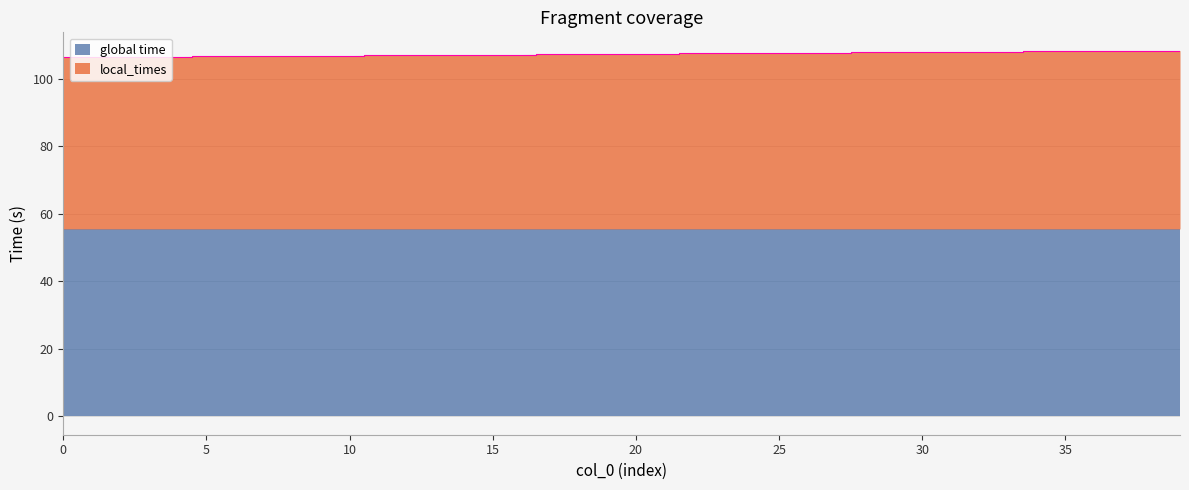

List the labels in order of value, largest first.

39, 38, 37, 36, 35, 34, 33, 32, 31, 30, 29, 28, 27, 26, 25, 24, 23, 22, 21, 20, 19, 18, 17, 16, 15, 14, 13, 12, 11, 10, 9, 8, 7, 6, 5, 4, 3, 2, 1, 0